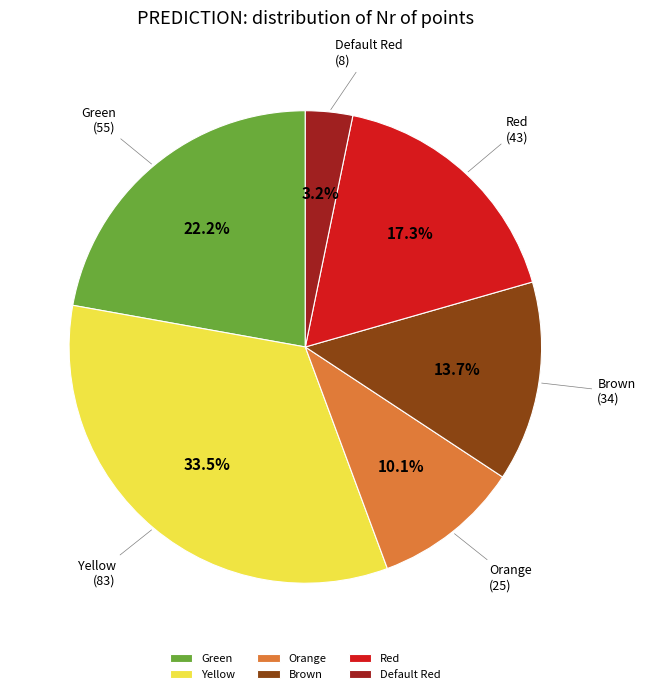

Is Default Red the majority of the pie?

No